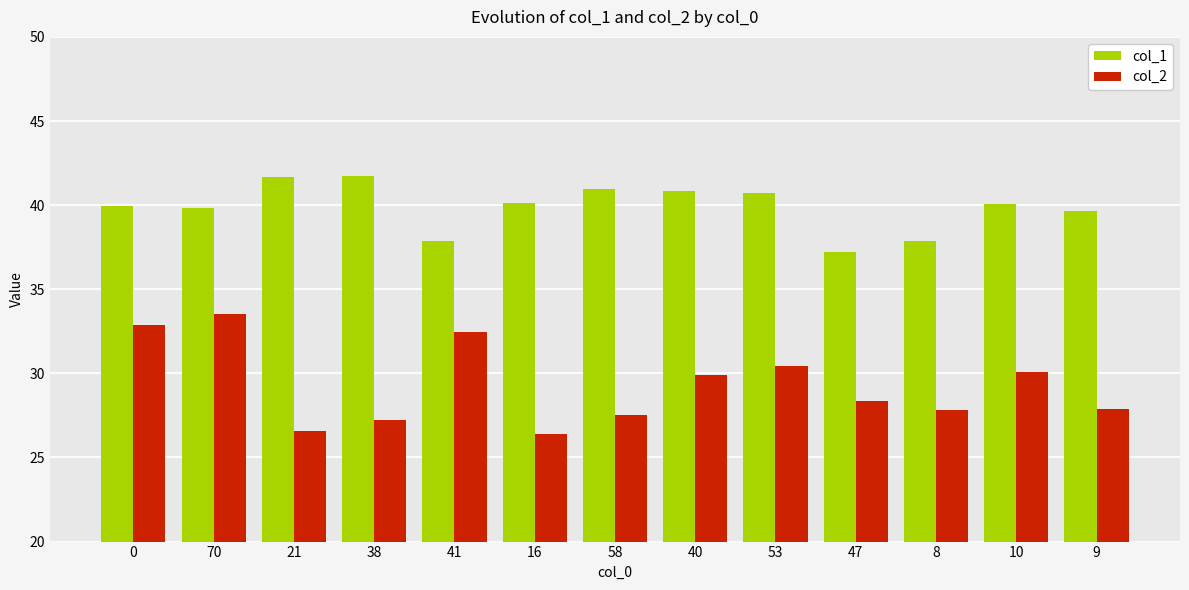

What is the total value across all series at 21?

68.2